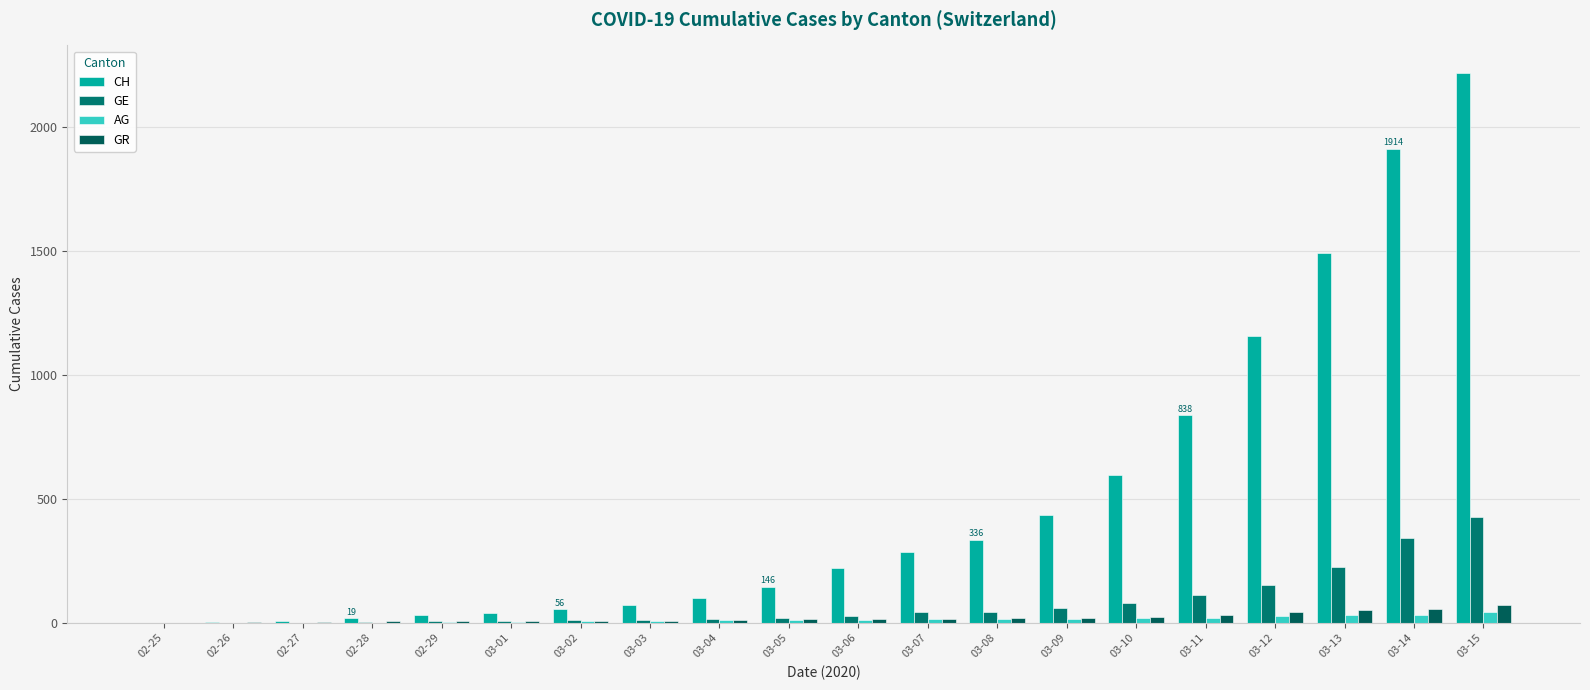

What are all the series names shown in the legend?

CH, GE, AG, GR